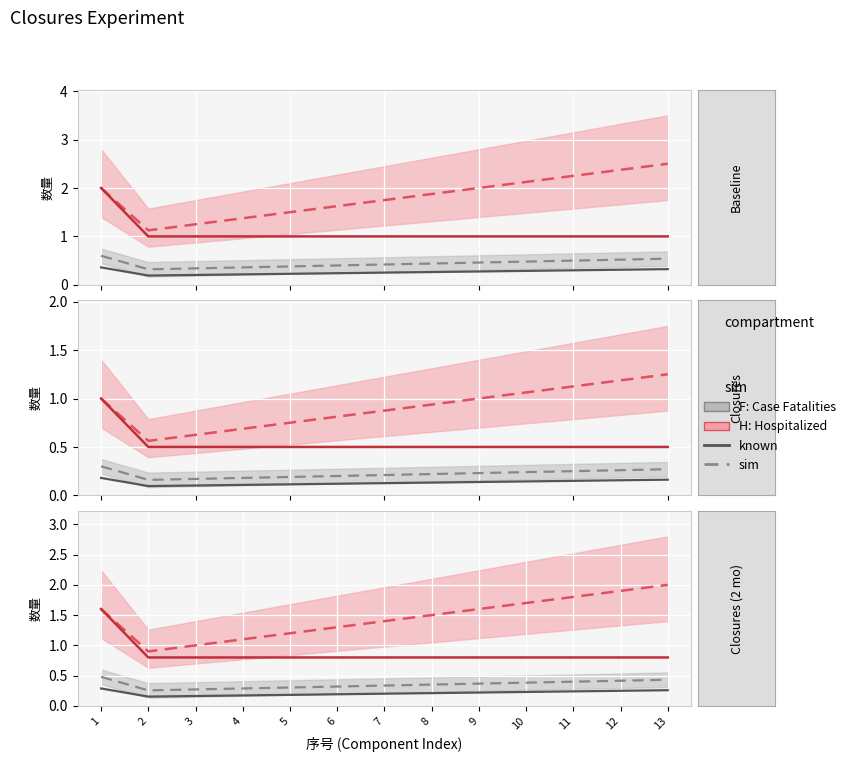

How many interior local valleys does the F: Case Fatalities series have?

1